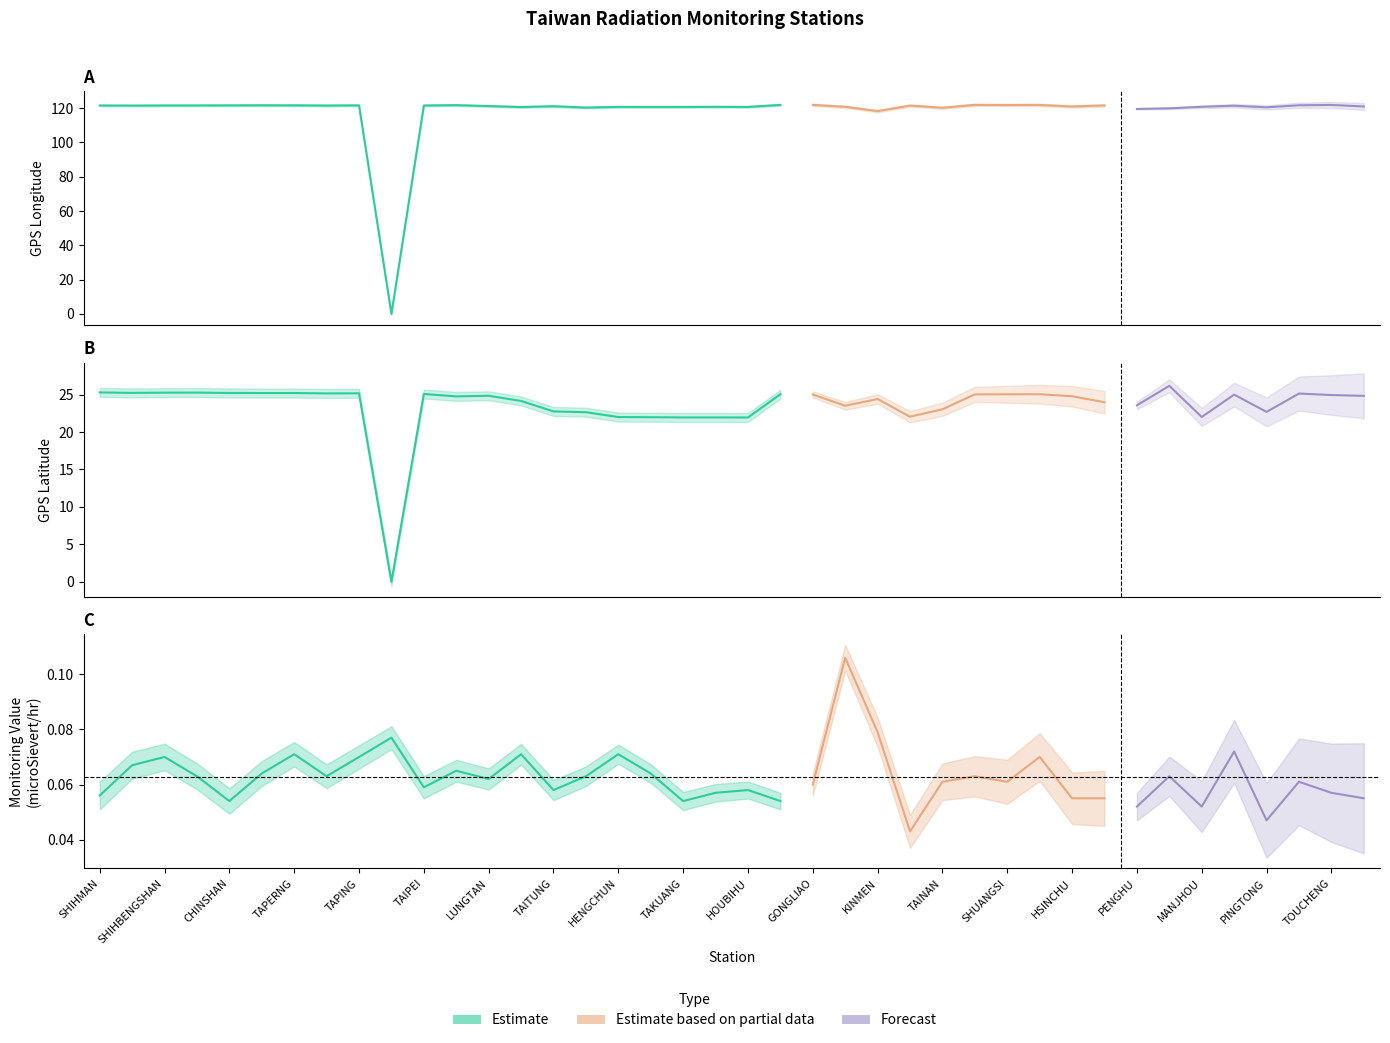

Which series has the widest spread of values?

GPS Longitude